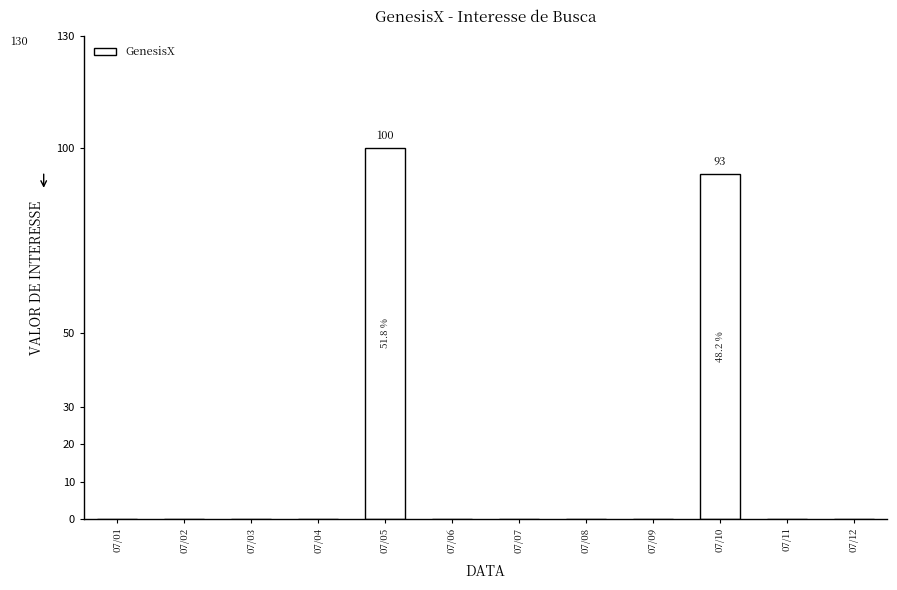

What is the maximum value shown in the chart?

100